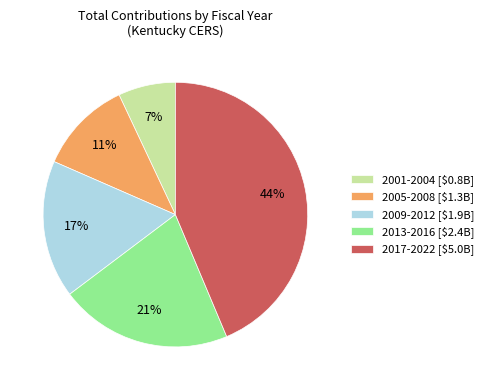

The 2001-2004 [$0.8B] slice represents 7% of the pie. True or false?

True